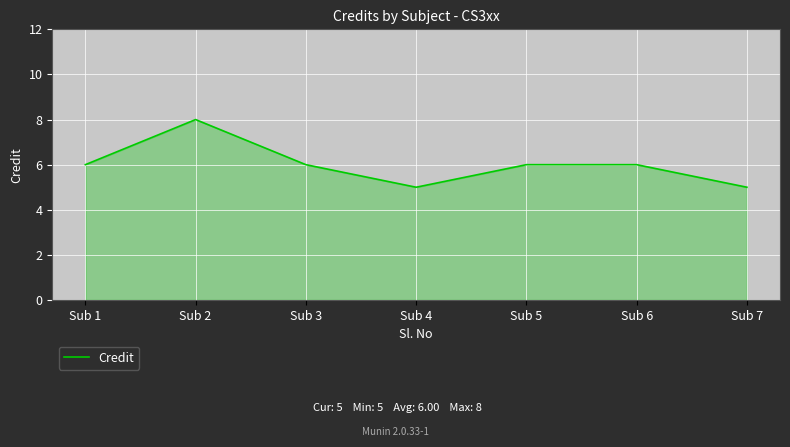

At which category does the data reach its first local peak?

Sub 2